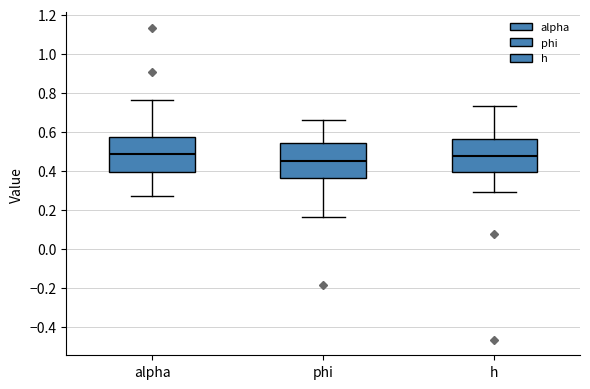

Reading left to right, read every box against the y-axis: the position of its median line, the range the box covers, and the ends of its whiskers. The values are not printed on the chart, so give them approximately, as read against the axis.

alpha: median 0.48, box 0.40 to 0.58, whiskers 0.28 to 0.76
phi: median 0.46, box 0.36 to 0.54, whiskers 0.16 to 0.66
h: median 0.48, box 0.40 to 0.56, whiskers 0.30 to 0.74